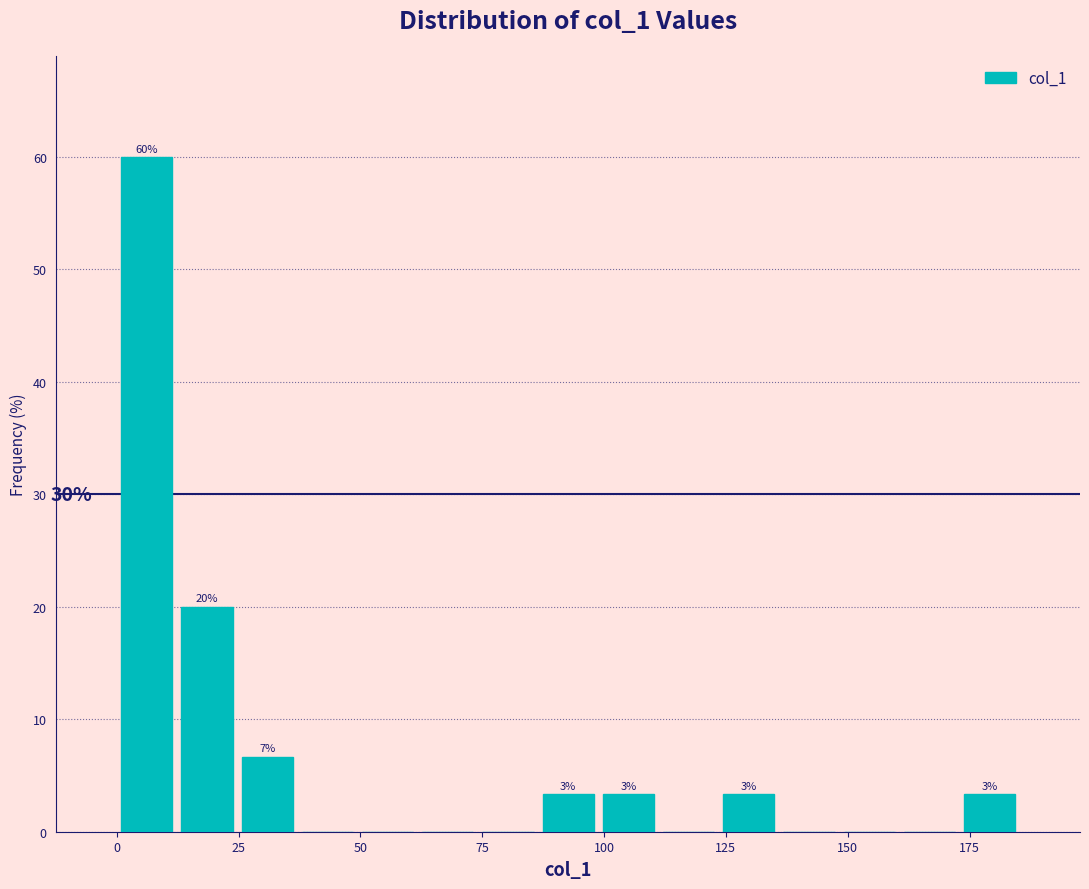

Around what value on the x-axis is the tallest bar? Give the approximate position of its centre, as read against the axis.

5